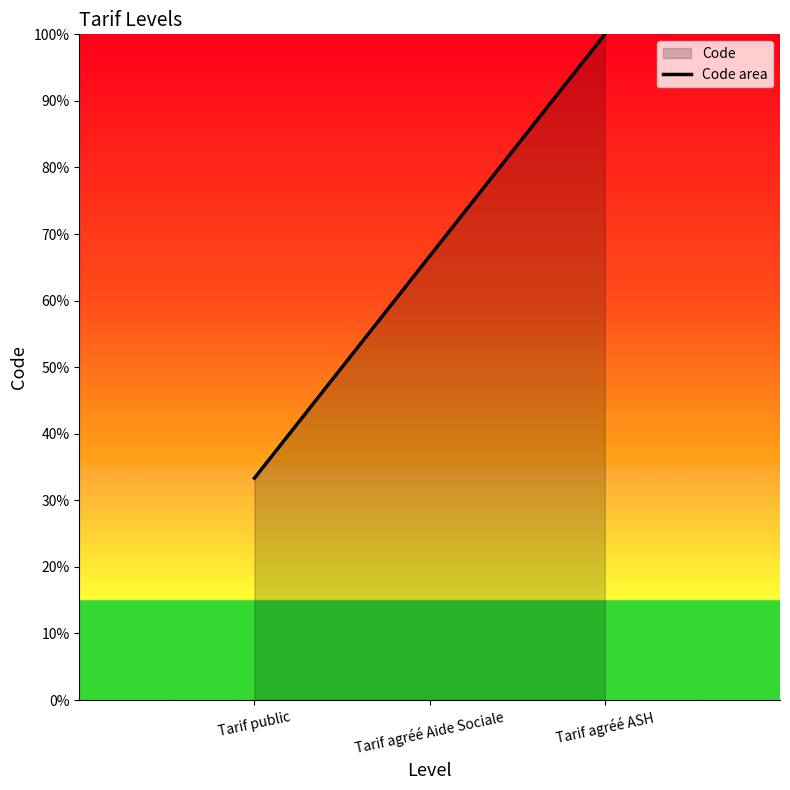

How many values are below 66?

1